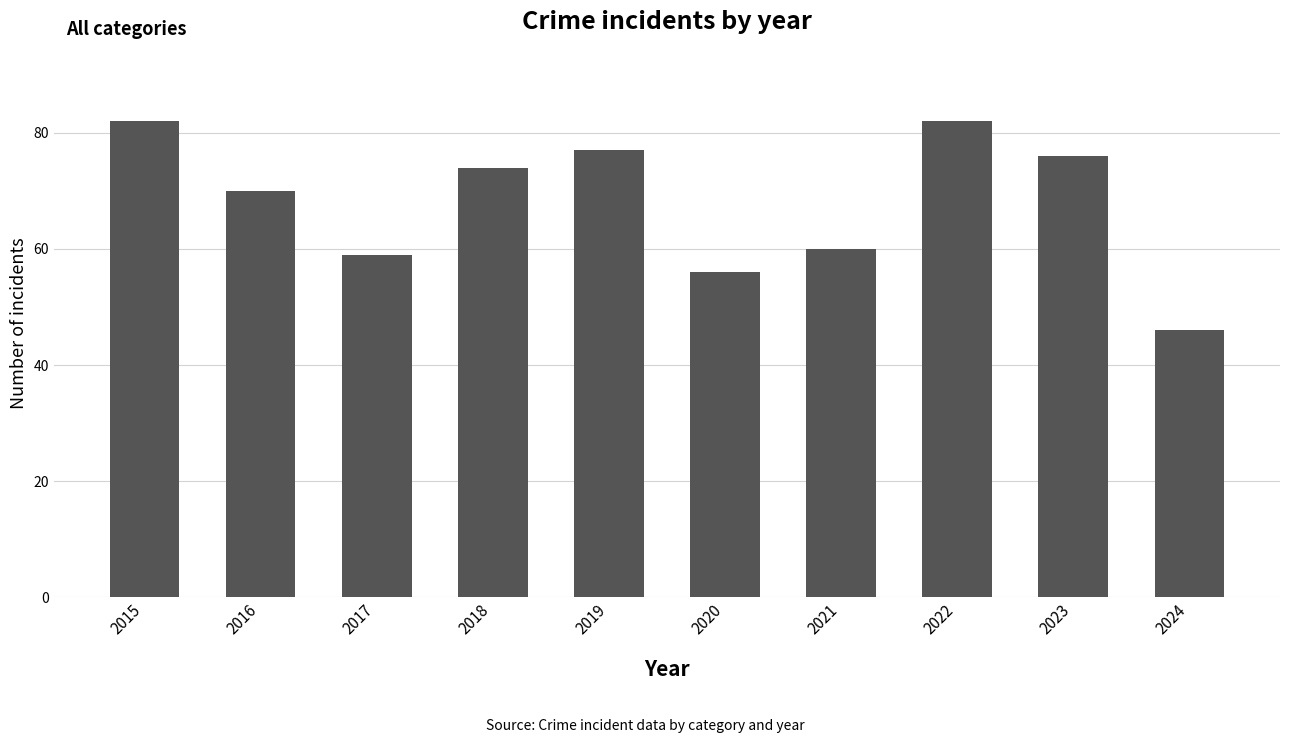

Where does the data first go above 74?

2015